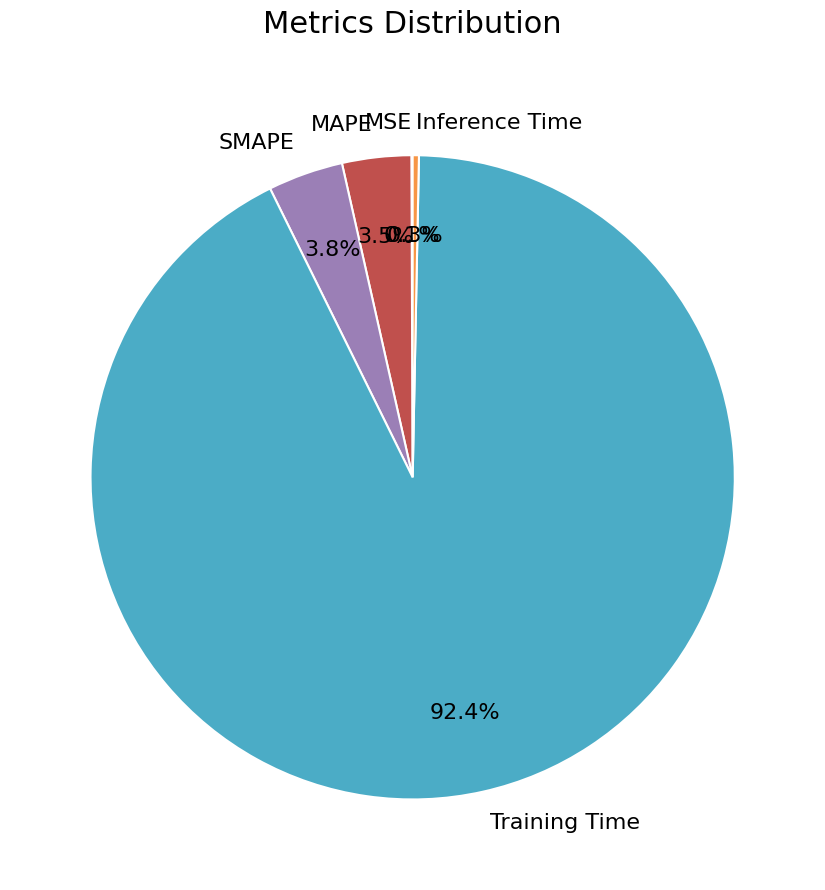

Which has a higher value, Training Time or SMAPE?

Training Time